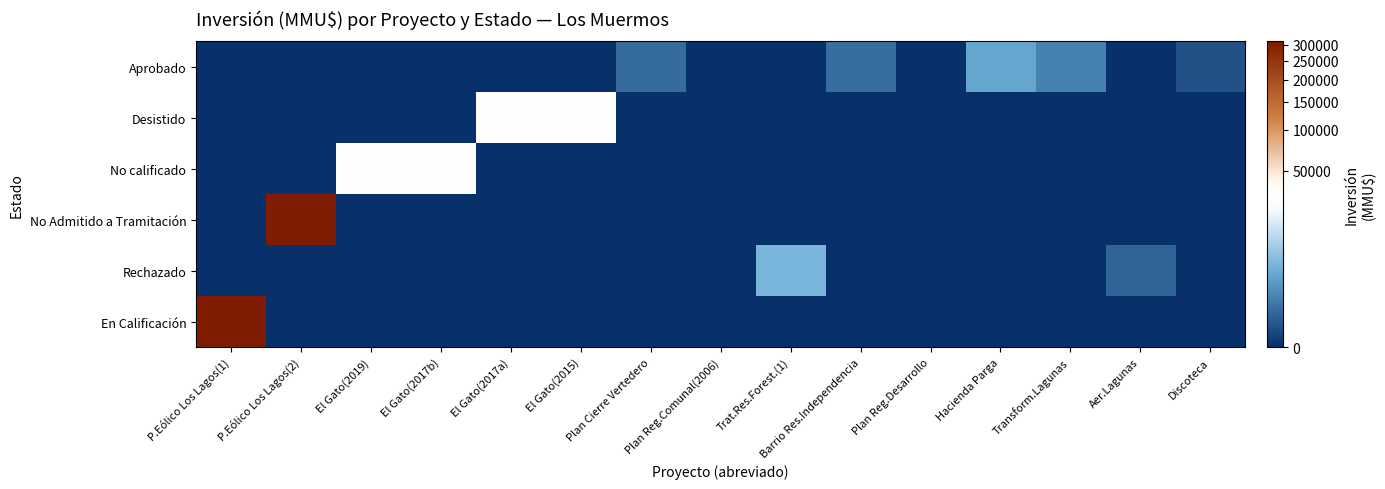

What is the difference between the highest and lowest values at Transform.Lagunas?

750